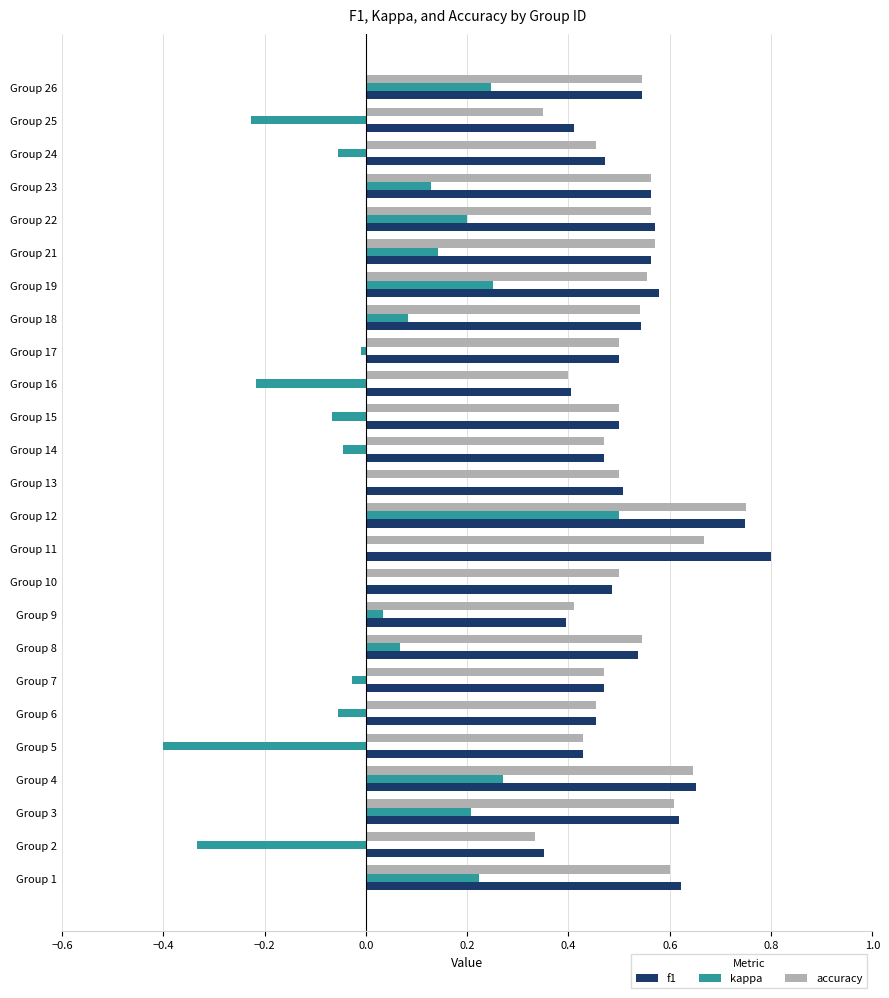

Is it true that accuracy equals 1.0 at Group 8?

False